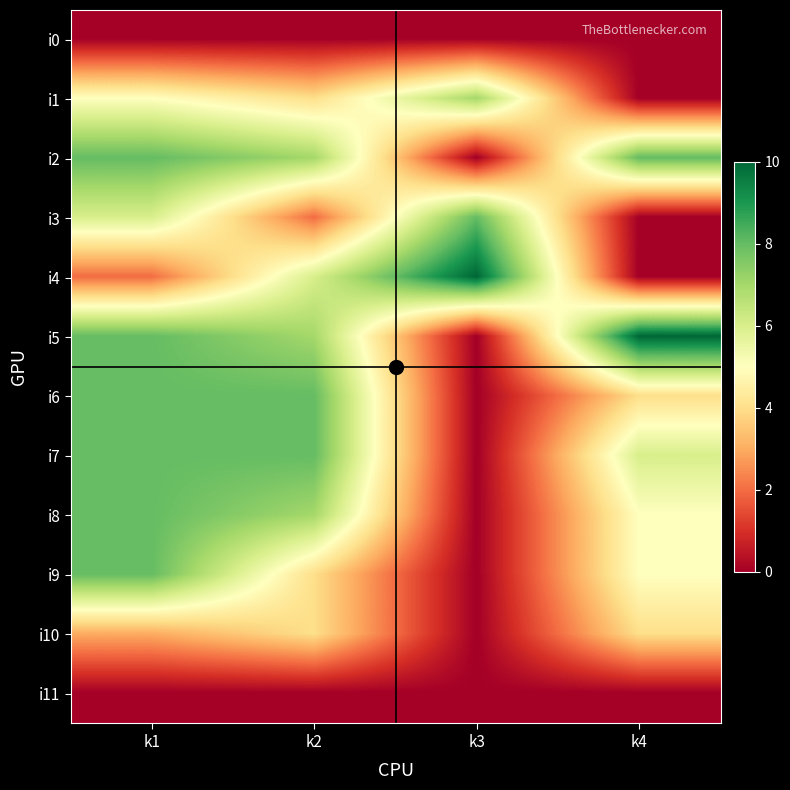

Which has a higher value, k4 or k2?

k4